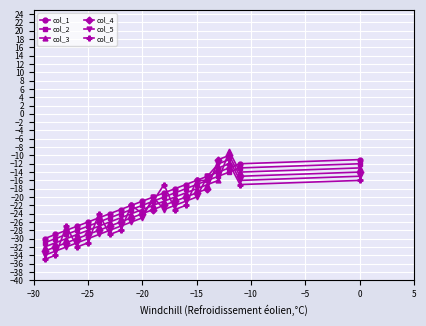

The col_5 series shows -25 at −20. True or false?

True